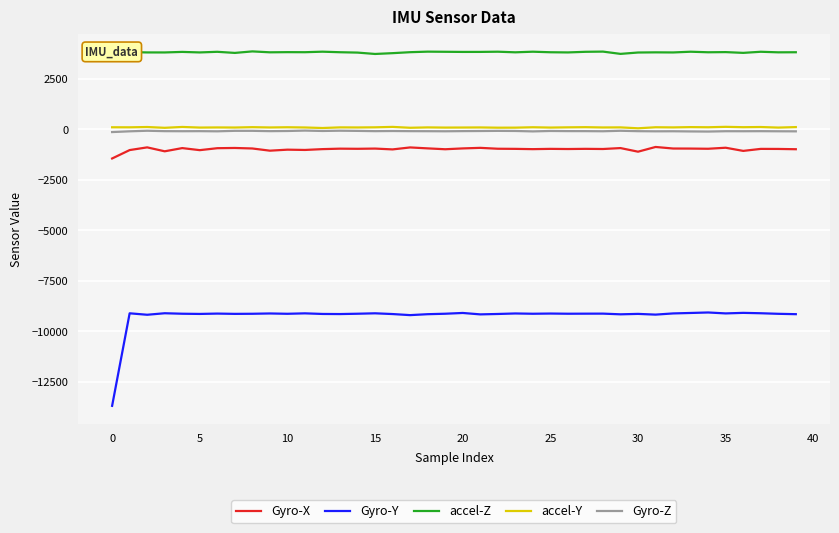

At how many categories does at least one series exceed 2968?

40